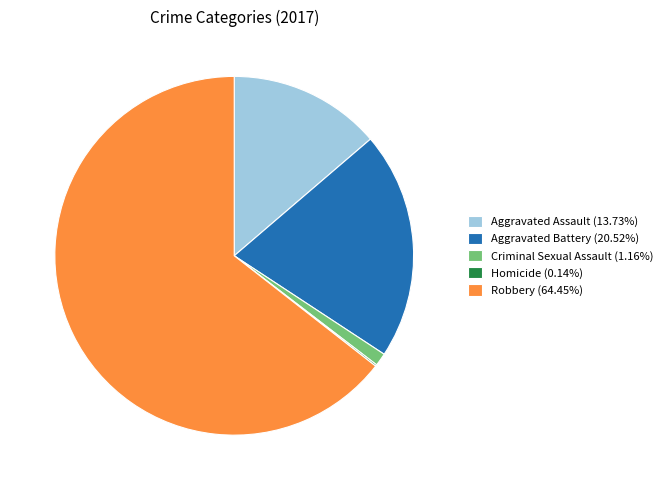

Does Robbery (64.45%) represent more than half of the total?

Yes